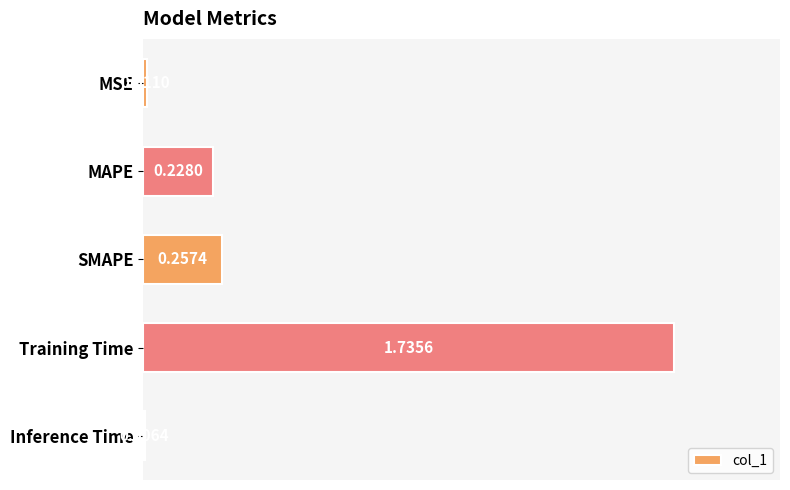

Are the bars grouped side by side (vs. stacked)?

No